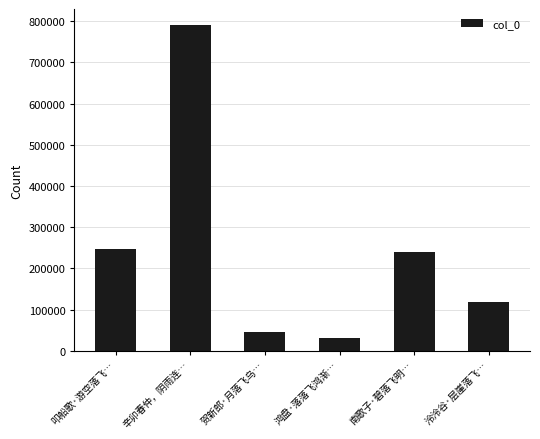

List the labels in order of value, largest first.

辛卯春仲，阴雨连…, 叩船歌·游空落飞…, 南歌子·碧落飞明…, 泠泠谷·层崖落飞…, 贺新郎·月落飞乌…, 鸿盘·落落飞鸿渐…